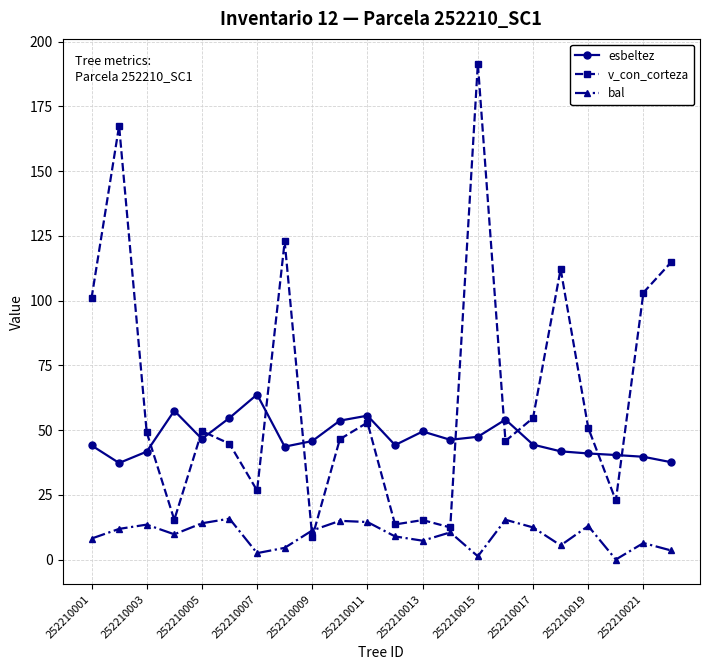

How many data points does each series have?

22